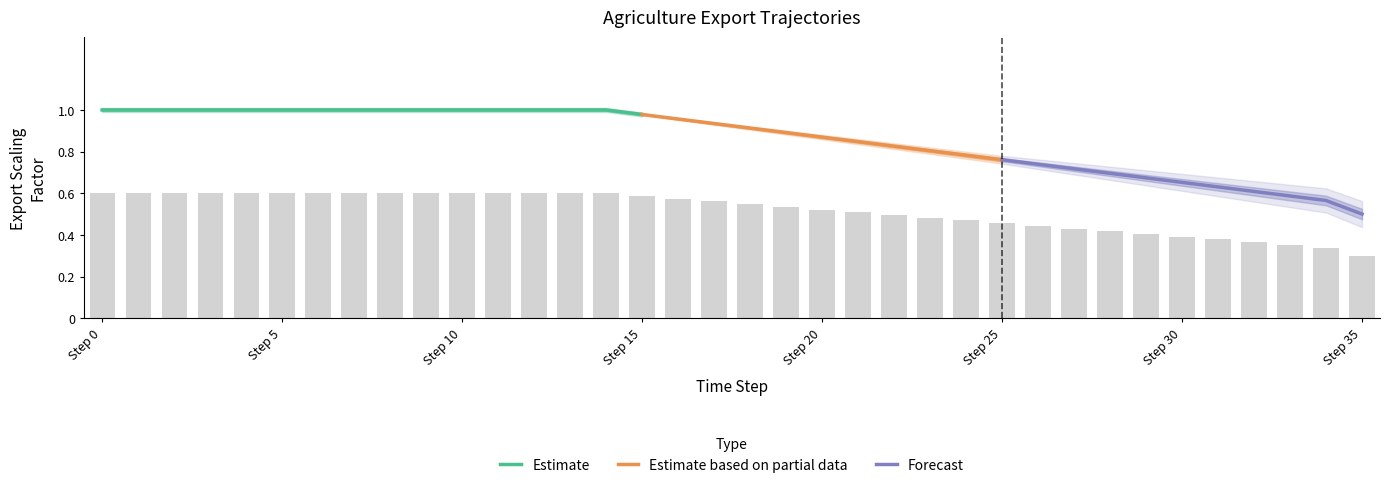

Is it true that Estimate equals 0.3 at Step 15?

False